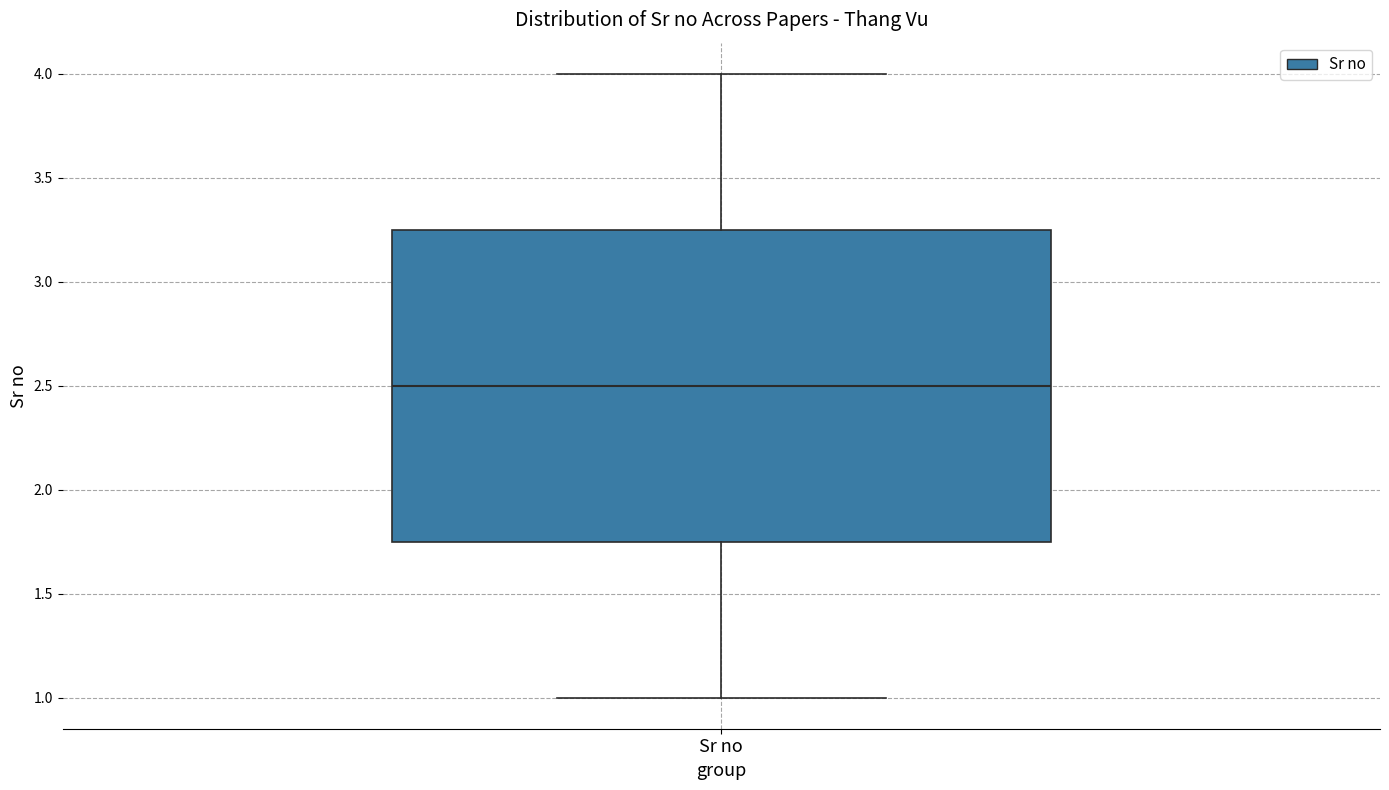

Where does the median line of the box for Sr no sit on the y-axis? The values are not printed on the chart, so give them approximately, as read against the axis.

2.50